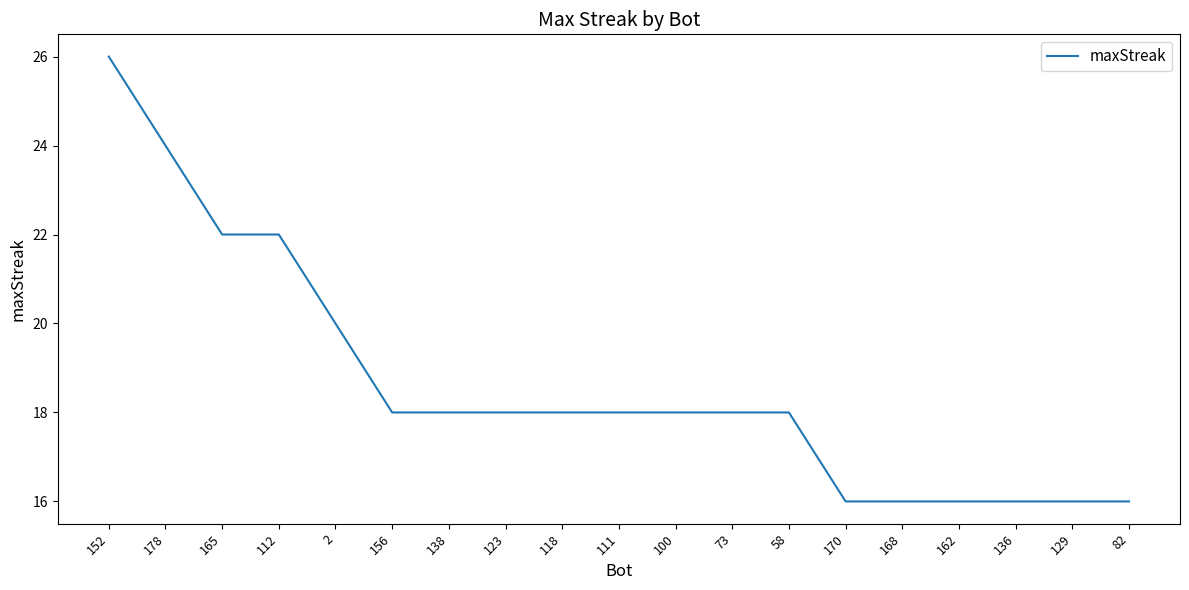

Is it true that the value at 129 is 8?

False